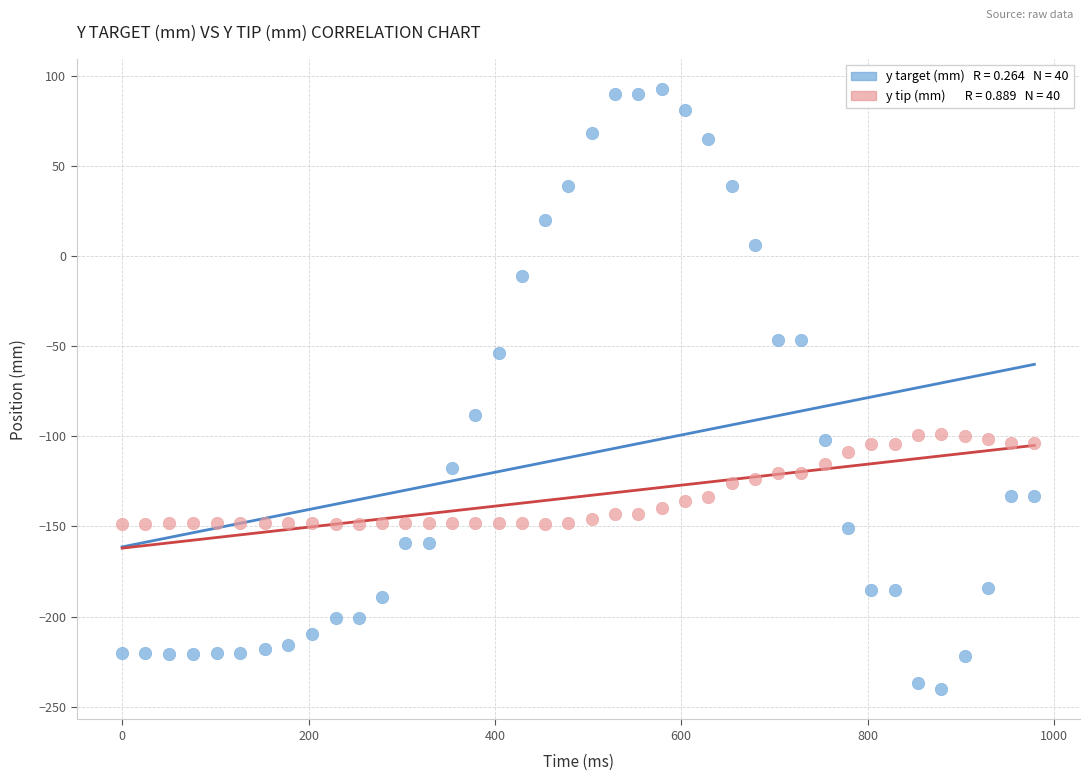

Across all data points, what is the range of Y values (max minus min)?

333.1